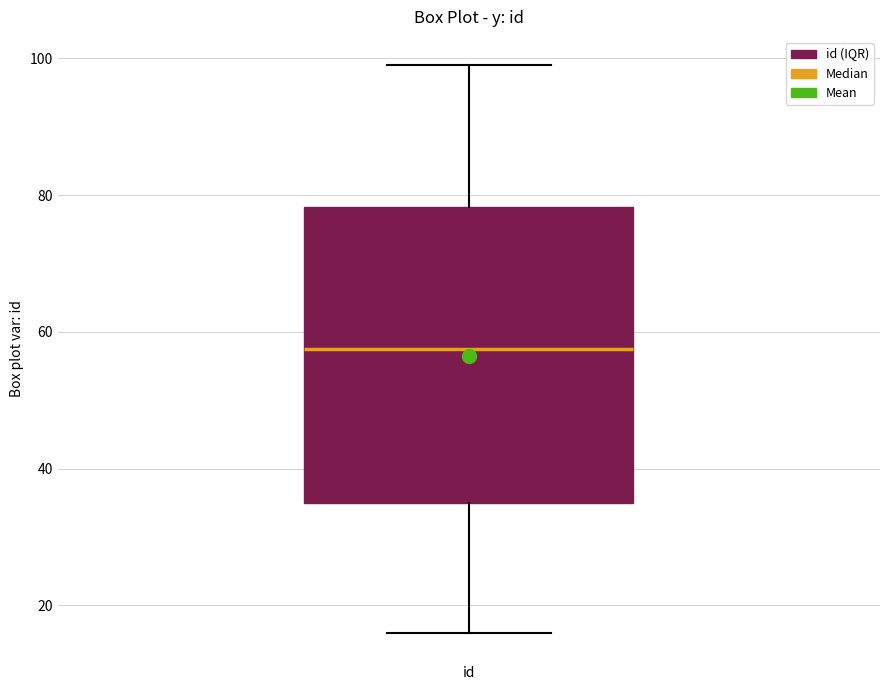

Where does the upper whisker of the box for id end on the y-axis? The values are not printed on the chart, so give them approximately, as read against the axis.

100